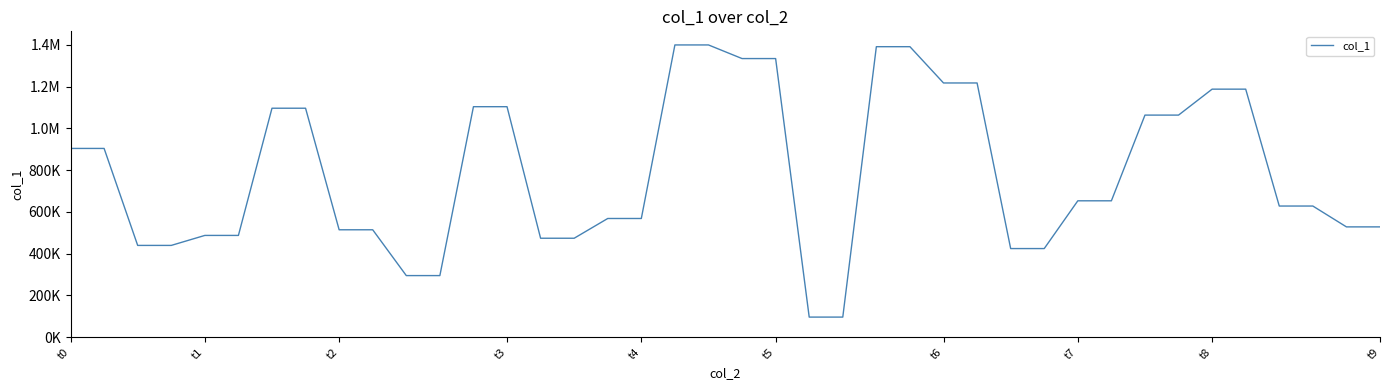

Which category has the lowest value across all series?

22